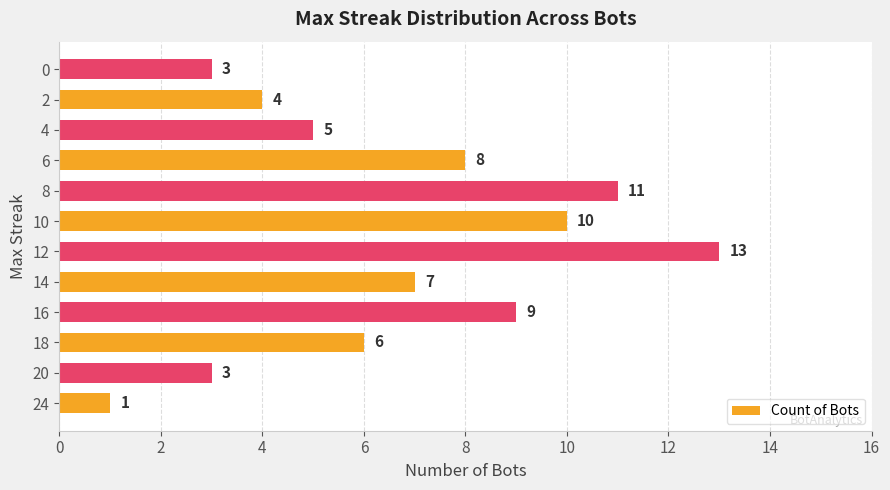

What is the difference between the values at 20 and 12?

10